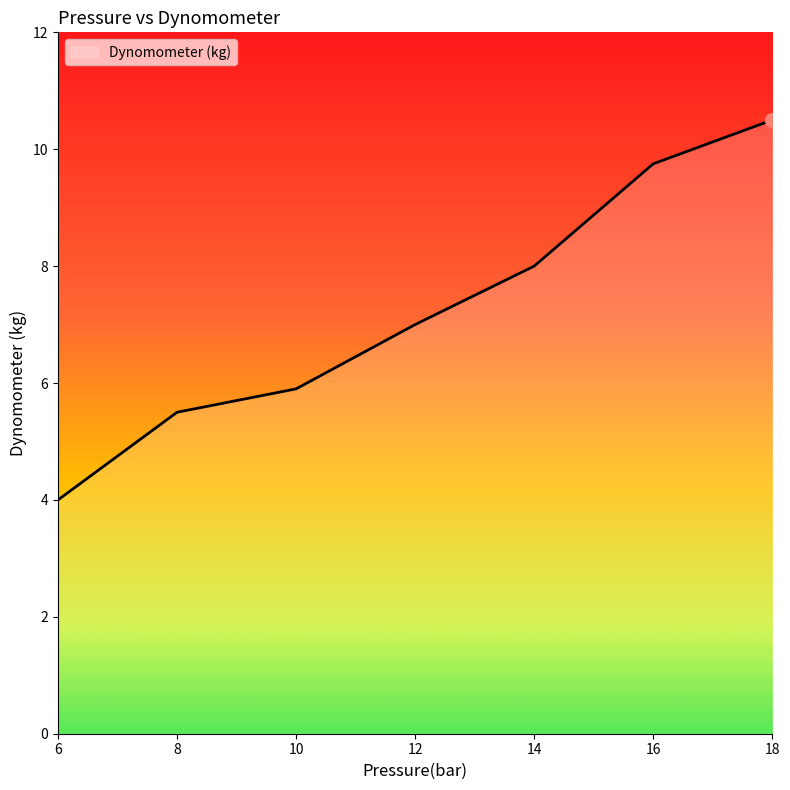

Is this an area chart (filled region under the line)?

No